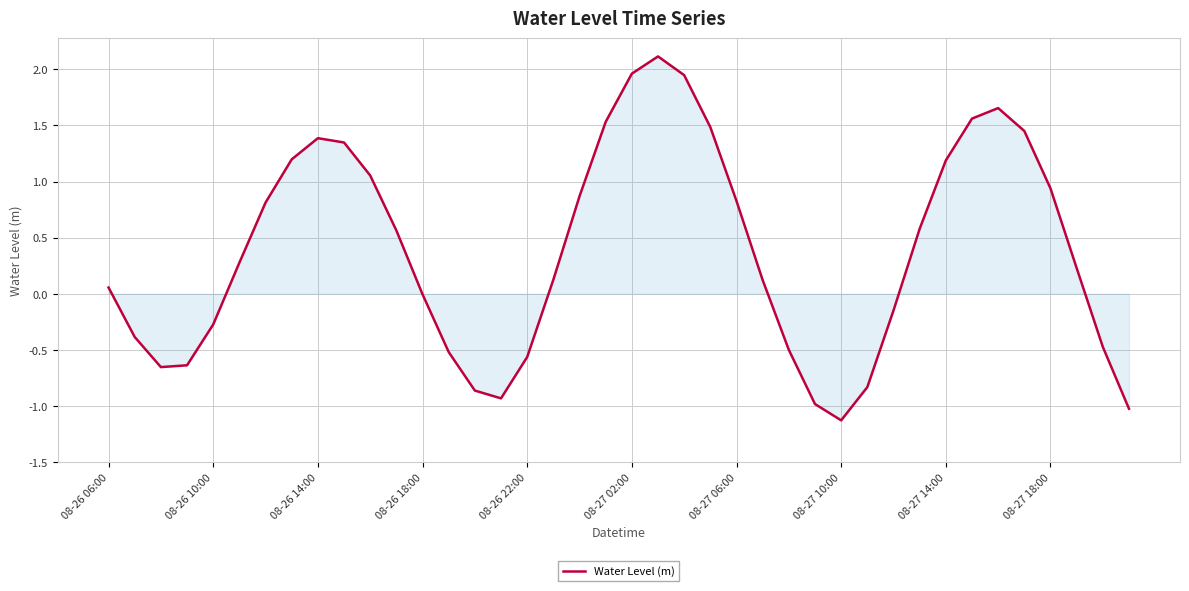

What is the difference between the maximum and minimum values?

3.2